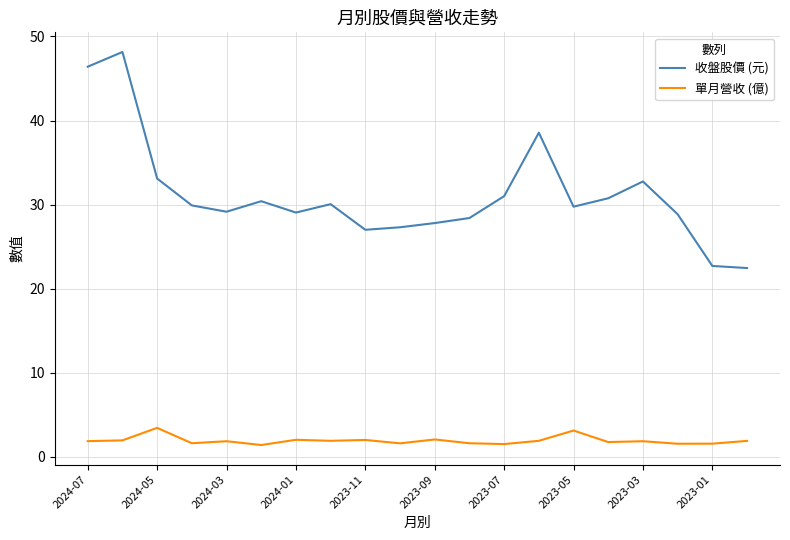

Which series has the largest total across all categories?

收盤股價 (元)